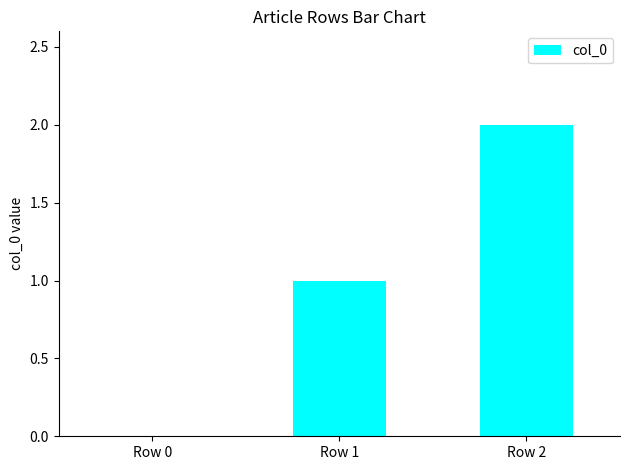

The value at Row 2 is 2. True or false?

True